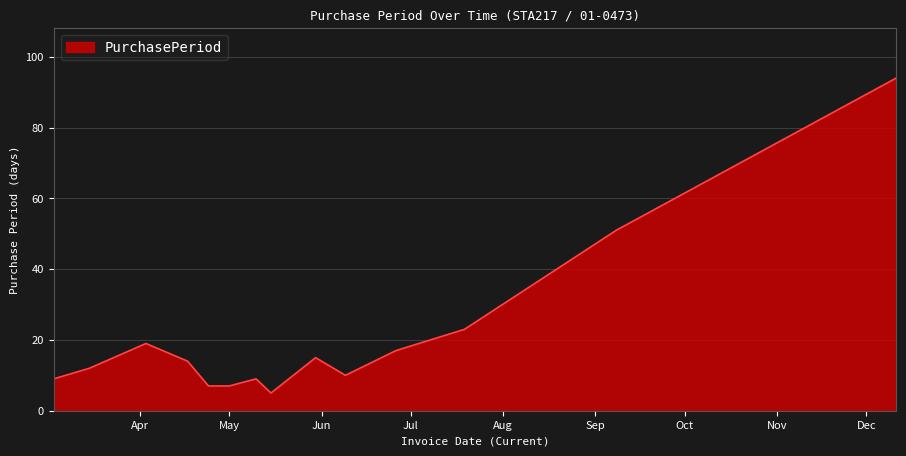

What is the greatest value displayed?

94